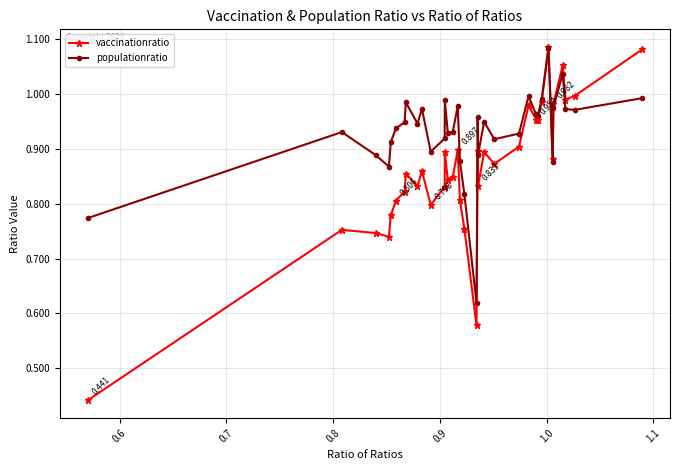

Which series has the largest total across all categories?

populationratio